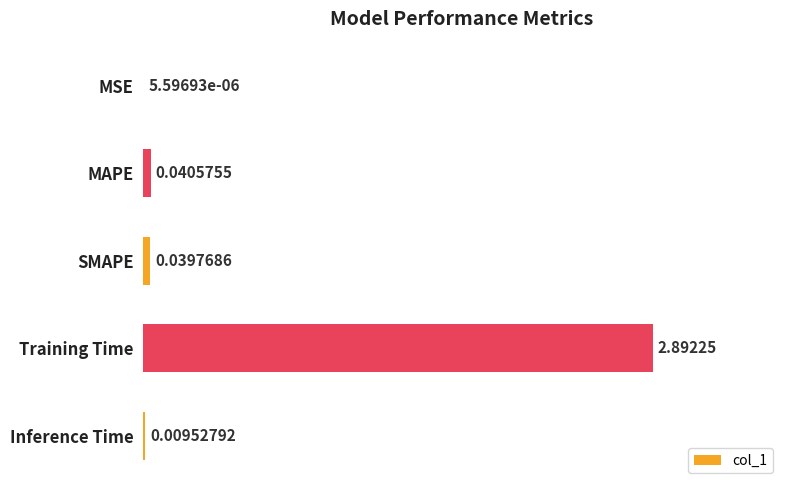

Which has a higher value, MSE or Training Time?

Training Time